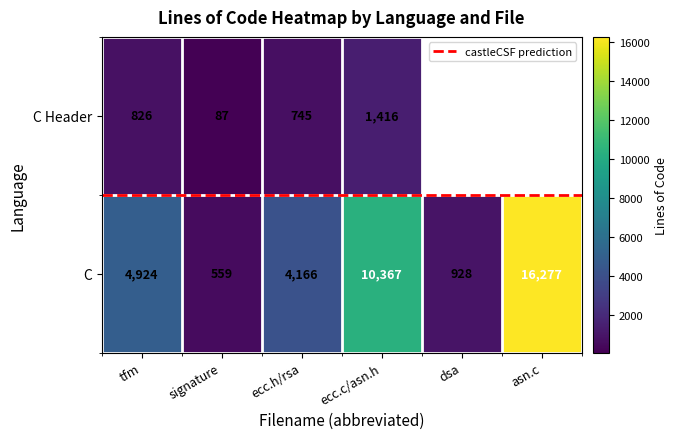

Which label corresponds to the smallest value in the chart?

signature